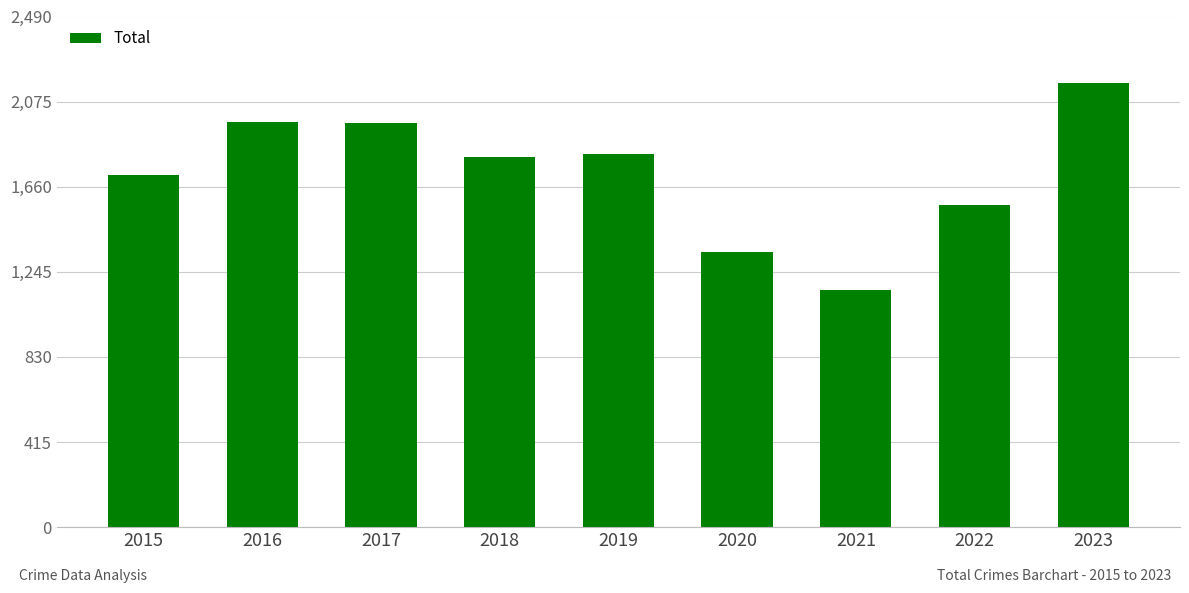

What is the difference between the second highest and second lowest values?

632